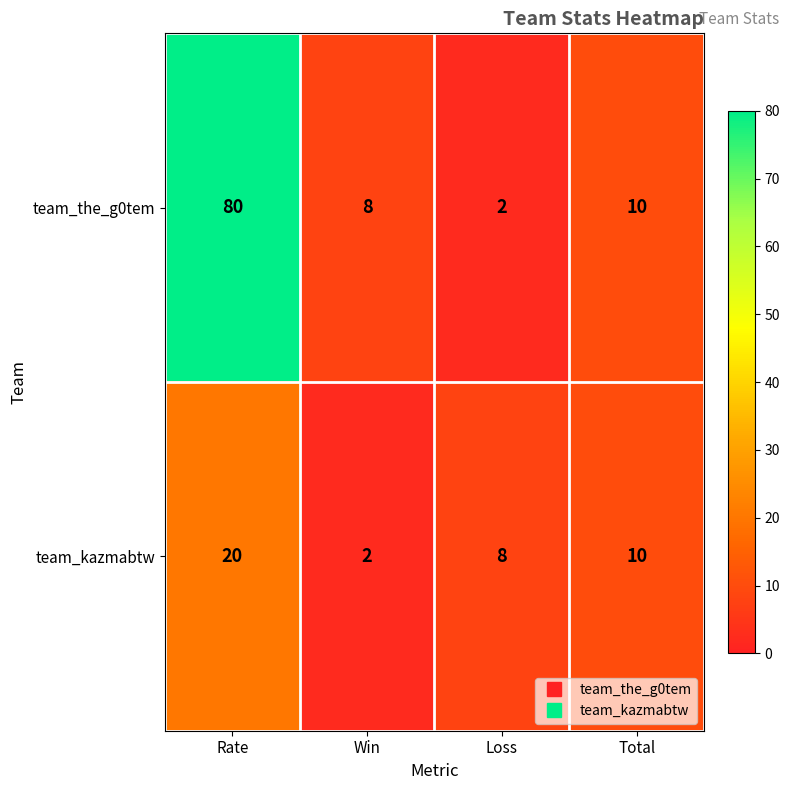

How many team_kazmabtw values are between 8 and 20?

3